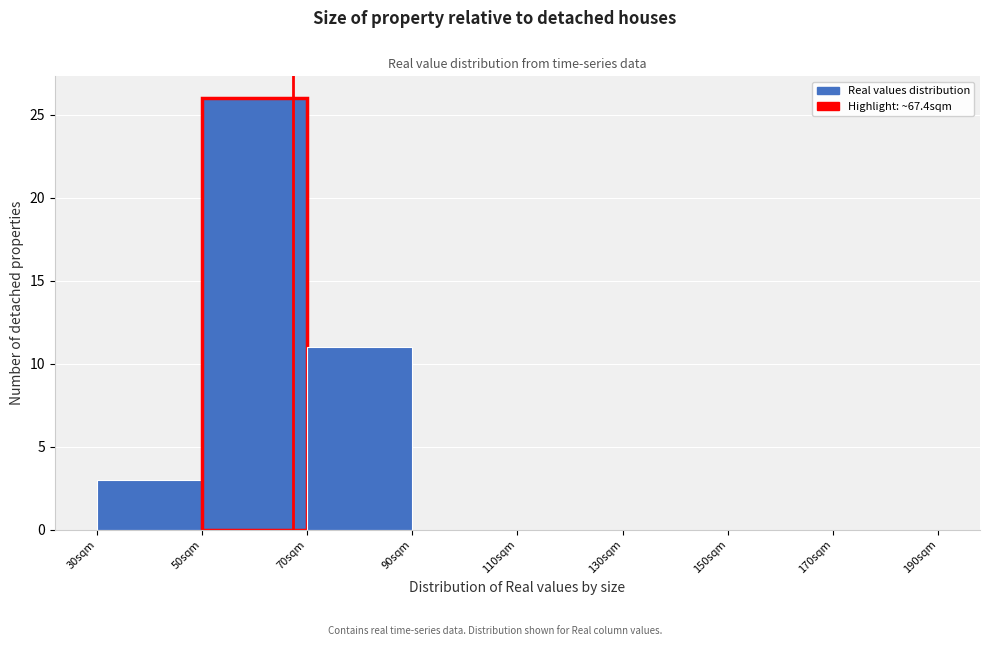

How tall is the bar that spans 30 to 50 on the x-axis? The values are not printed on the chart, so give them approximately, as read against the axis.

3